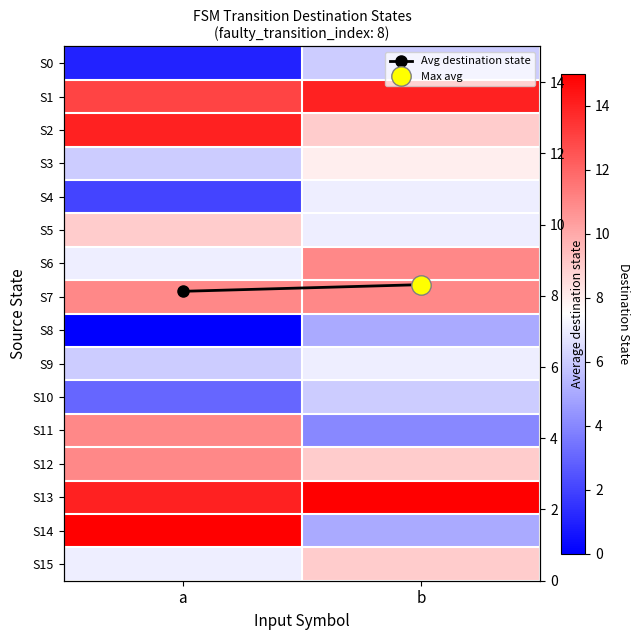

Which category has the highest value in the S1 series?

b